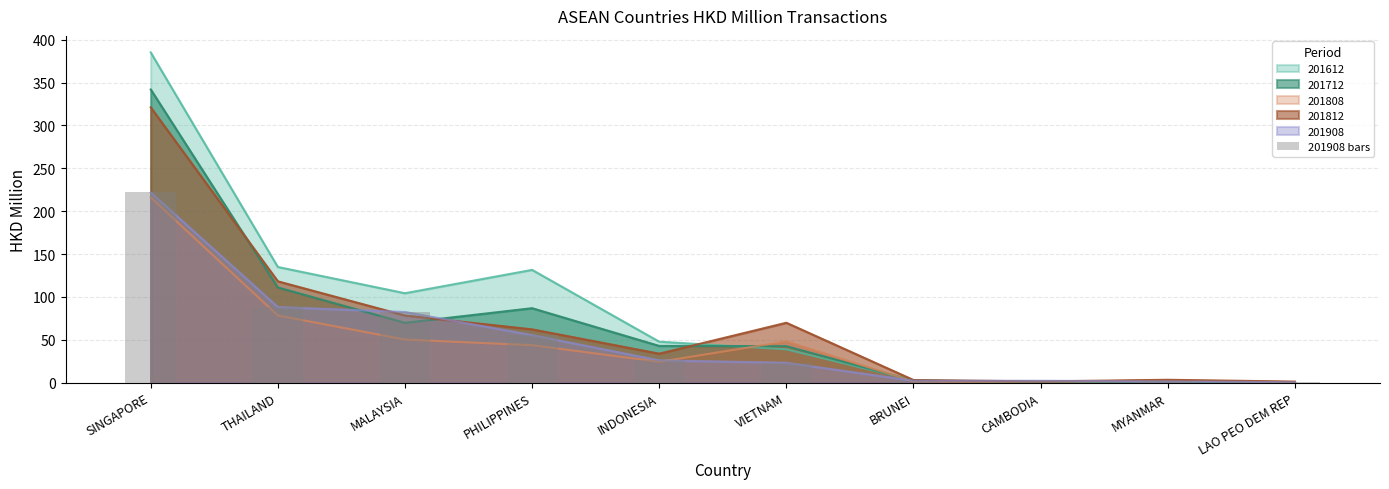

How many data points are less than 26?

5